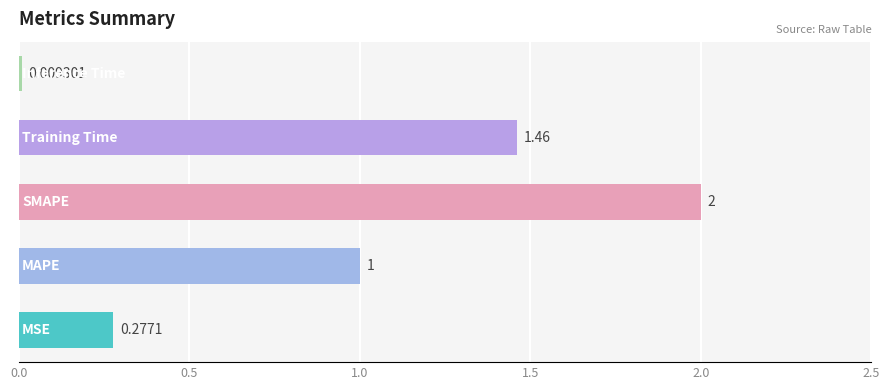

What is the difference between the maximum and minimum values?

2.0